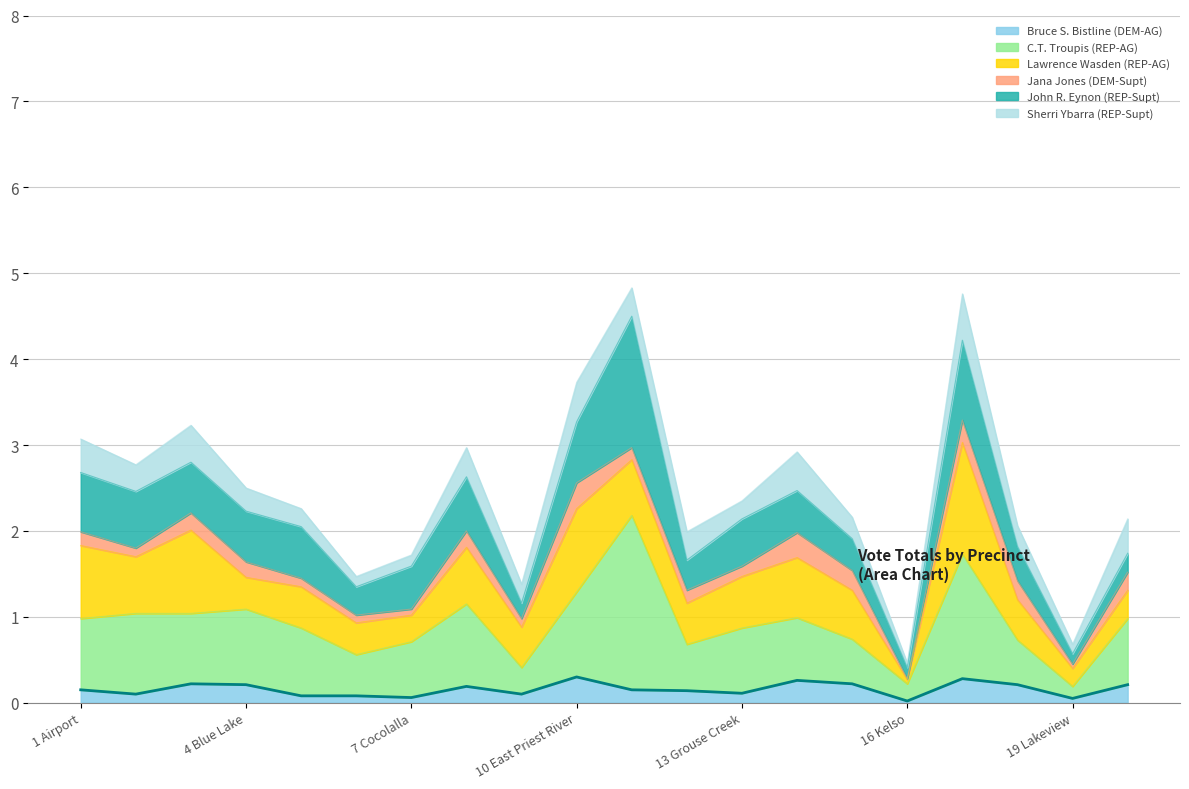

In Bruce S. Bistline (DEM-AG), how many points are lower than both neighbors (excluding endpoints)?

6